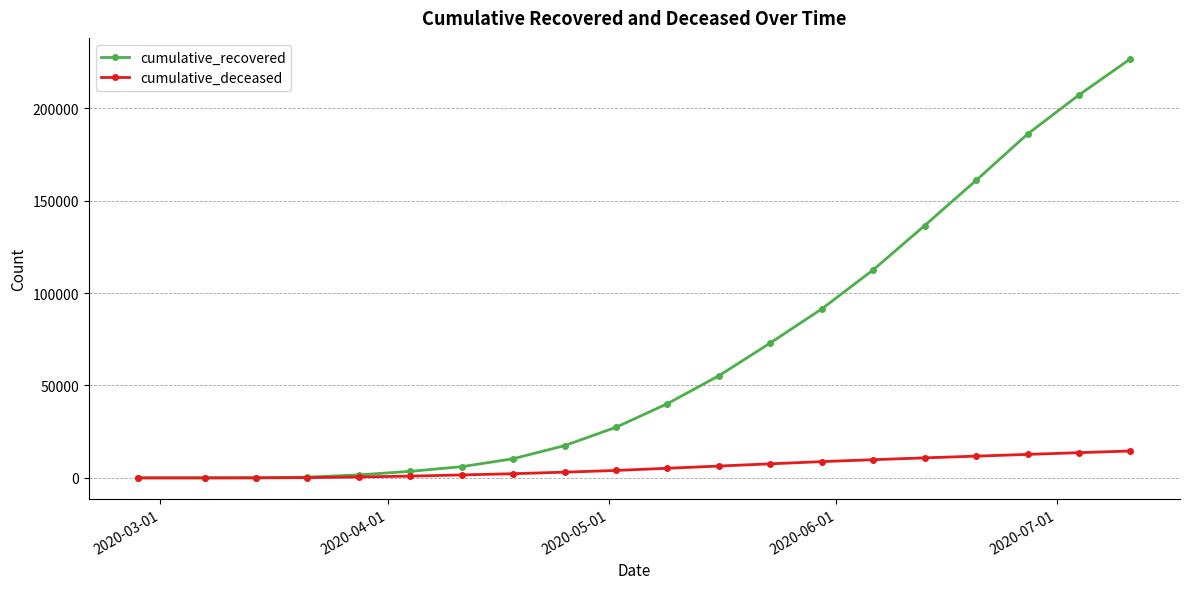

Which series has the widest spread of values?

cumulative_recovered